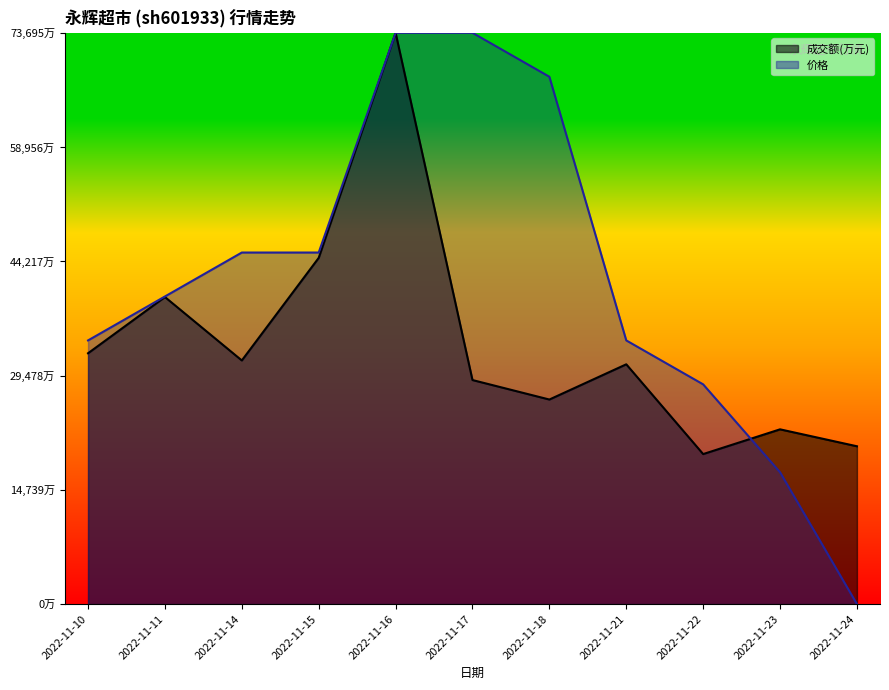

Which series has the largest total across all categories?

价格